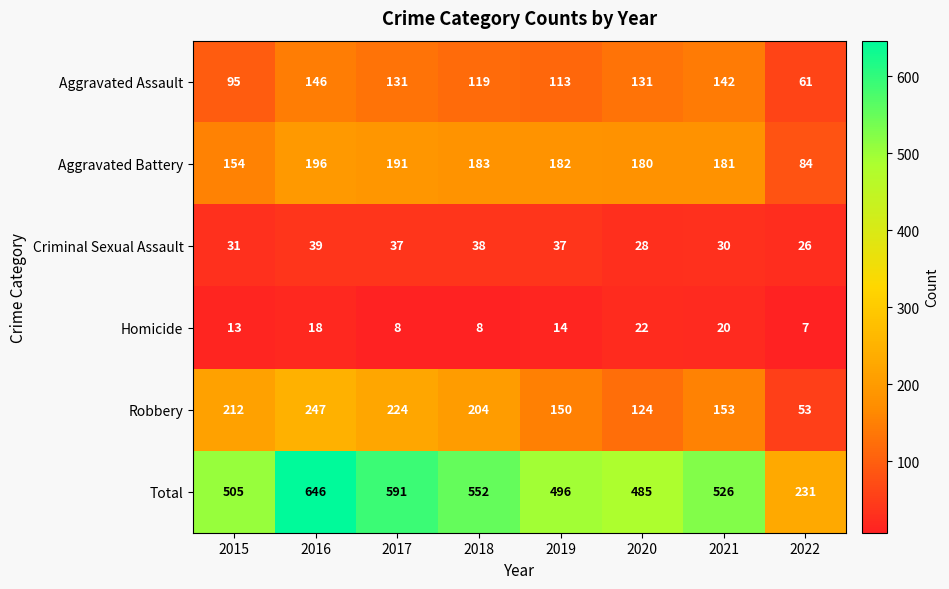

What is the difference between the Robbery values at 2018 and 2016?

43